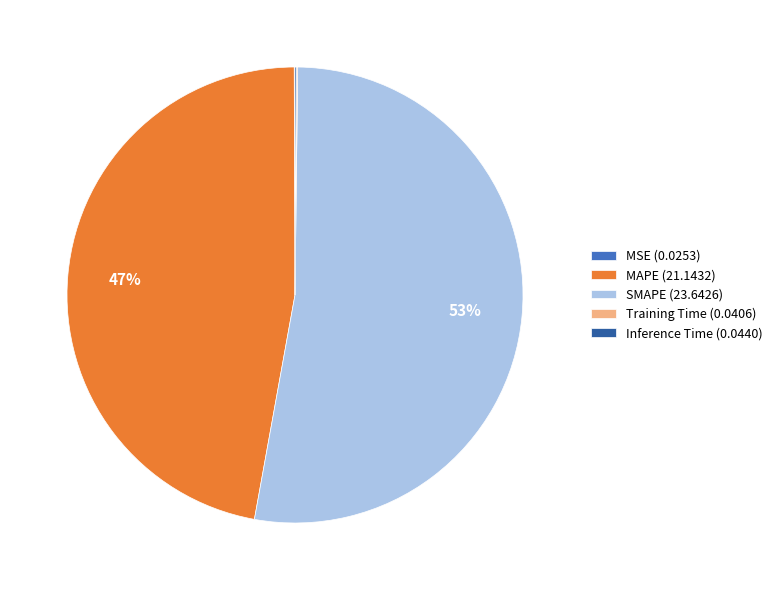

To the nearest percent, what percentage of the pie is MAPE?

47%